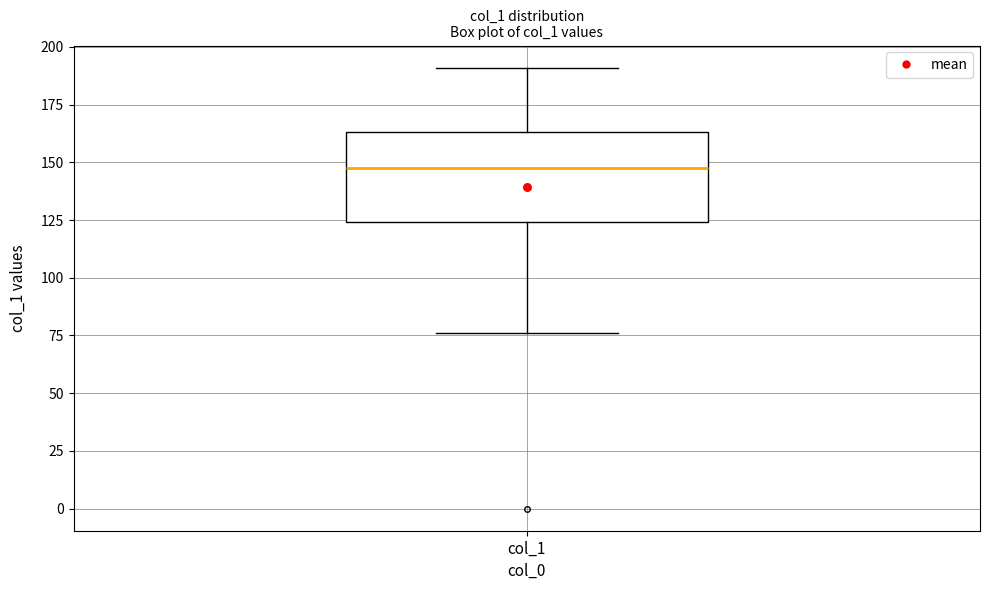

Read this box plot against the y-axis: the position of the median line, the range covered by the box, and the ends of both whiskers. The values are not printed on the chart, so give them approximately, as read against the axis.

median 150, box 125 to 165, whiskers 75 to 190